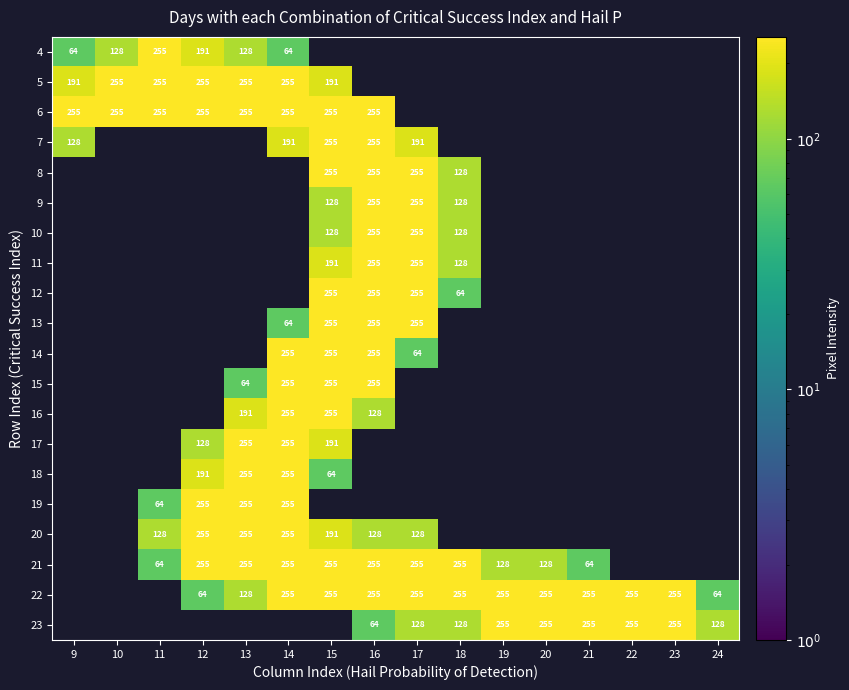

The 21 series shows 83 at 19. True or false?

False